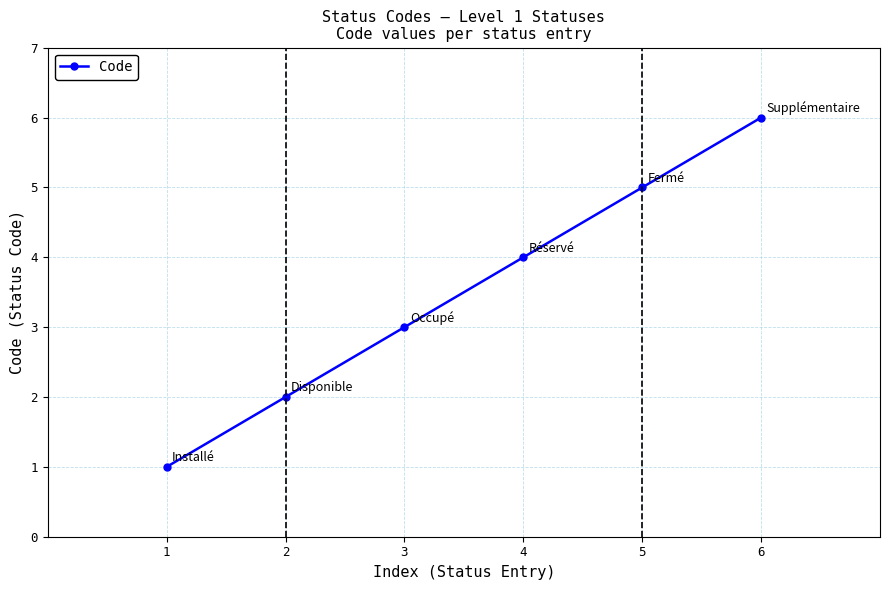

What is the sum of the values at 1 and 6?

7